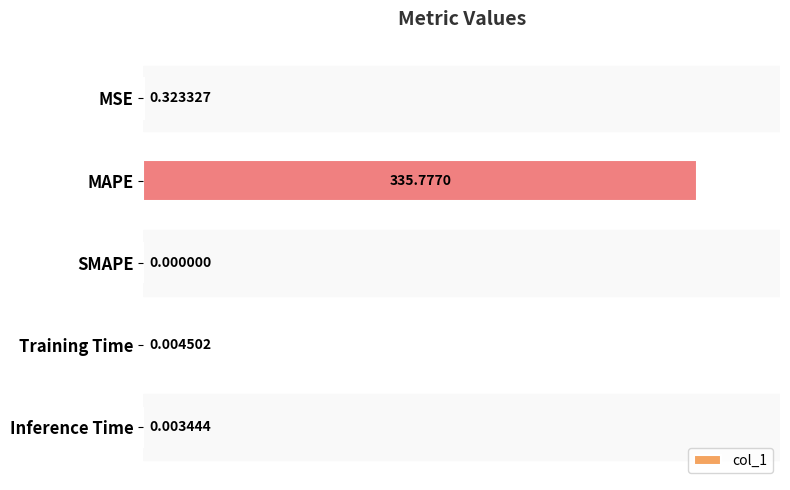

Where is the data nearest to the value 0?

SMAPE